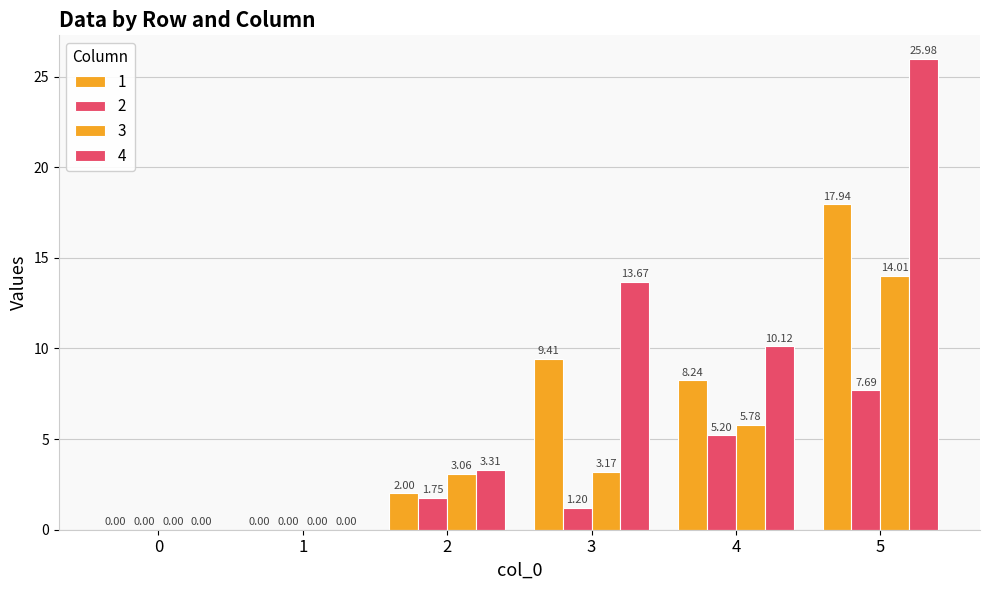

How many data points in 4 are above 10?

3